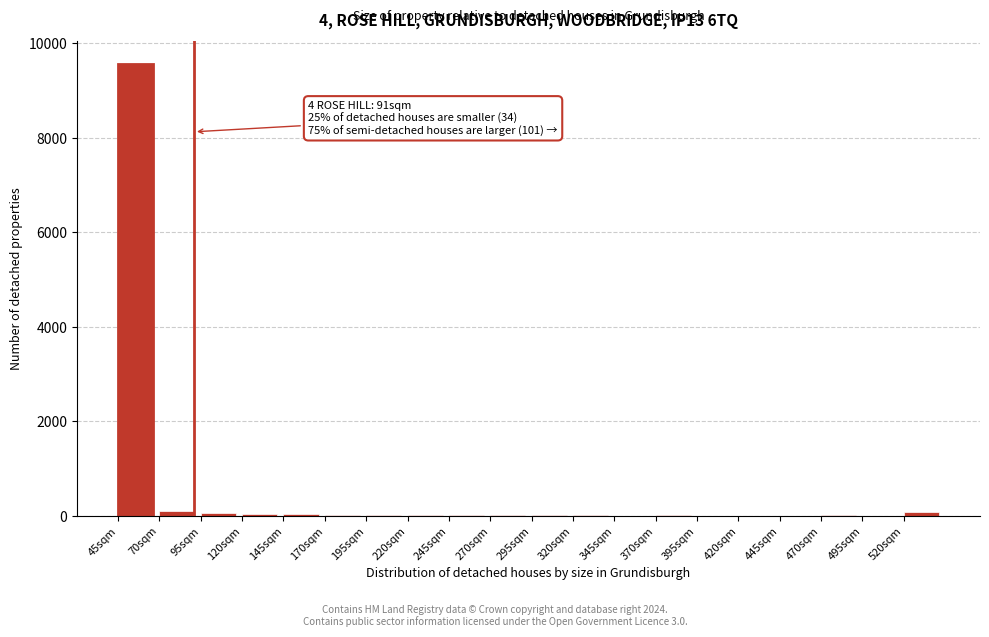

What is the maximum value shown in the chart?

9561